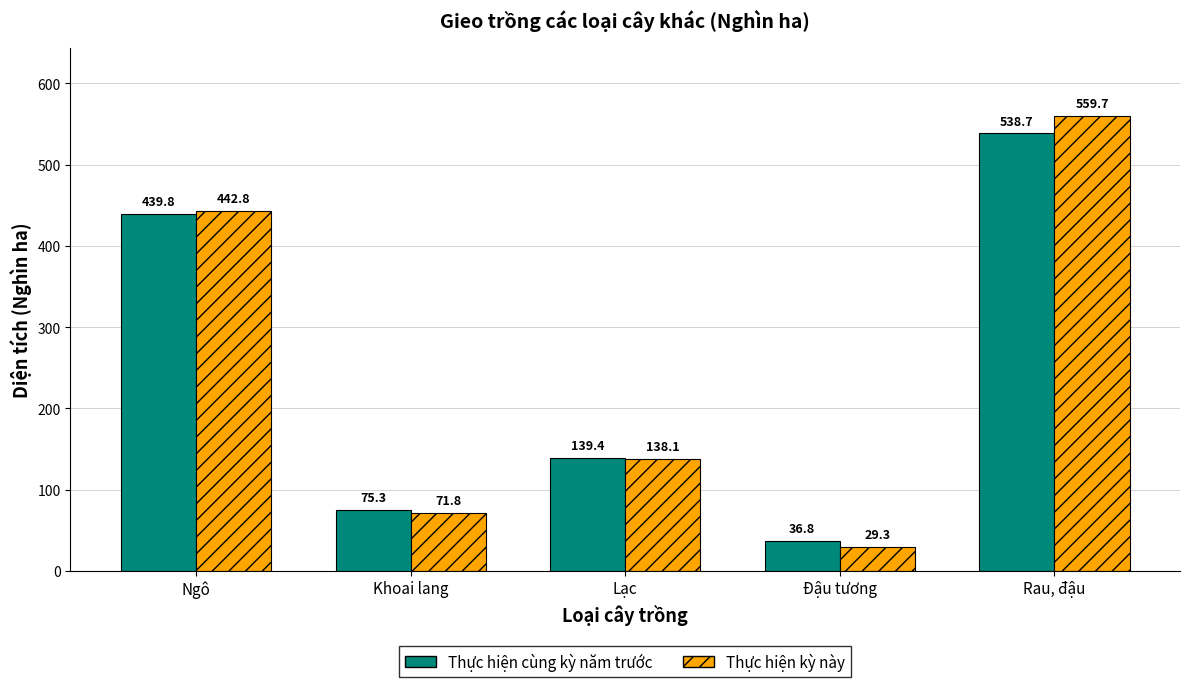

Rank the series by their maximum value, from lowest to highest.

Thực hiện cùng kỳ năm trước, Thực hiện kỳ này